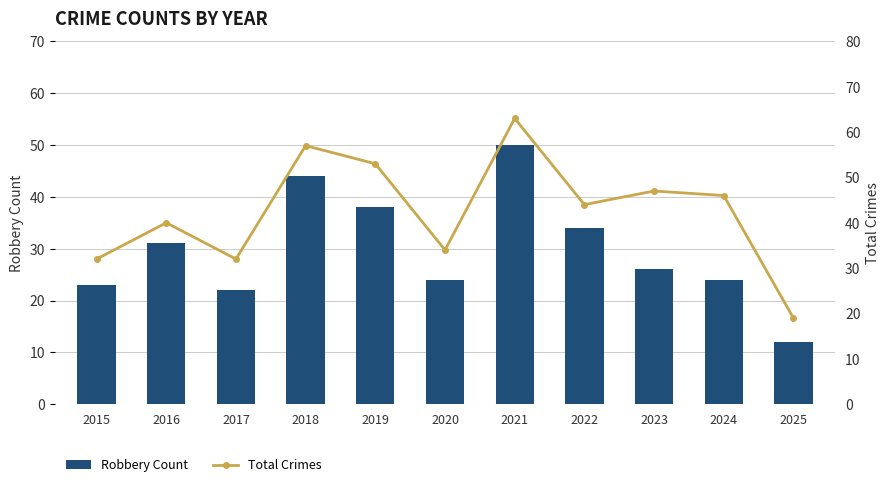

Which series has the largest total across all categories?

Total Crimes